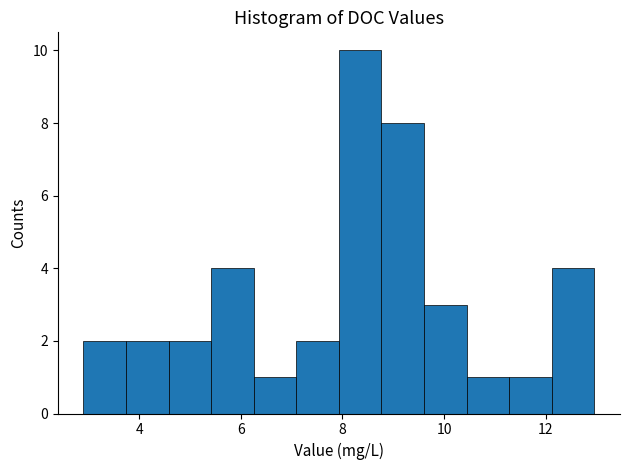

Reading left to right, transcribe this chart: for each bar, give the range it covers on the x-axis and its height. Neither the bar edges nor the heights are printed on the chart, so give them approximately, as read against the axes.

3.0 to 3.8: 2
3.8 to 4.6: 2
4.6 to 5.4: 2
5.4 to 6.2: 4
6.2 to 7.0: 1
7.0 to 8.0: 2
8.0 to 8.8: 10
8.8 to 9.6: 8
9.6 to 10.4: 3
10.4 to 11.2: 1
11.2 to 12.2: 1
12.2 to 13.0: 4